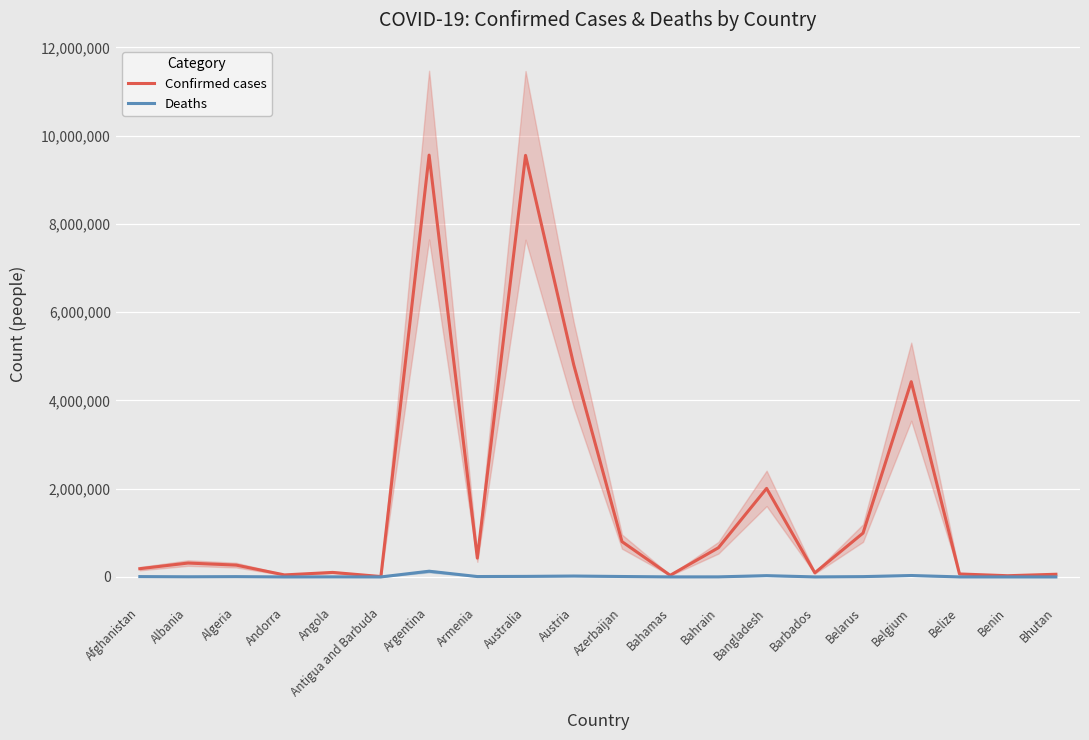

What is the lowest value of the Confirmed cases series?

8773